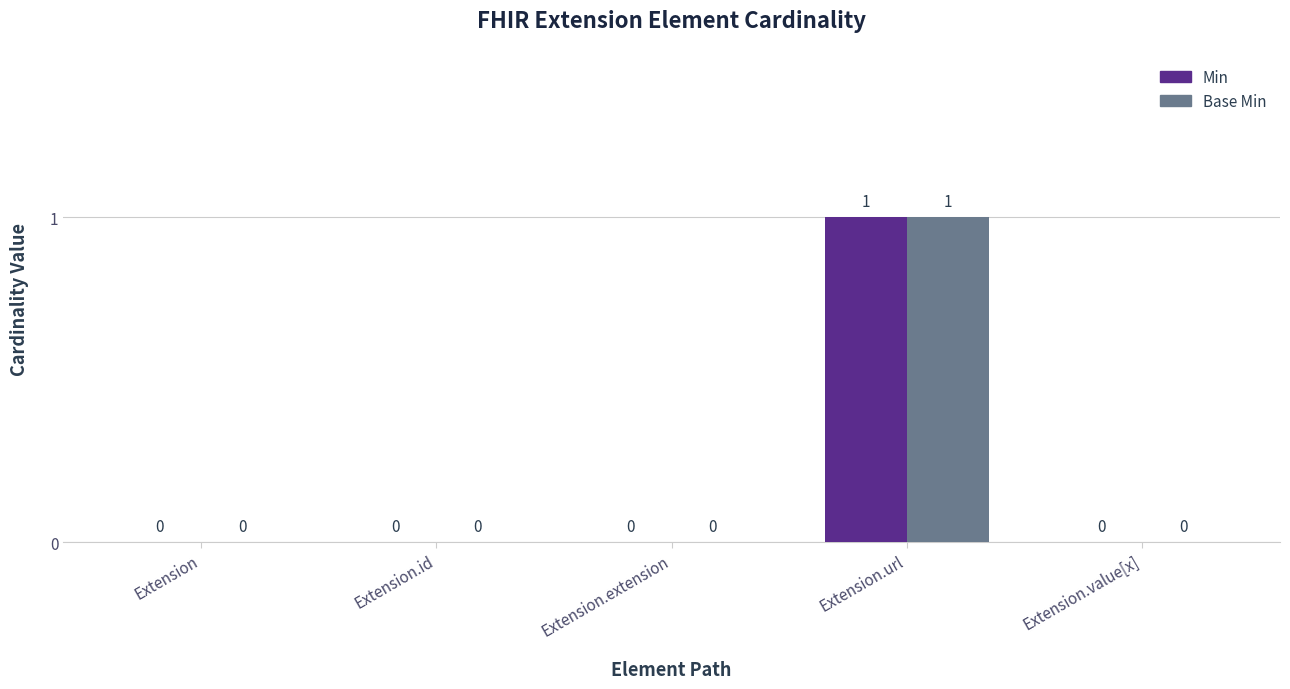

Reading left to right, transcribe all the data shown in this chart.

Min: 0	0	0	1	0
Base Min: 0	0	0	1	0